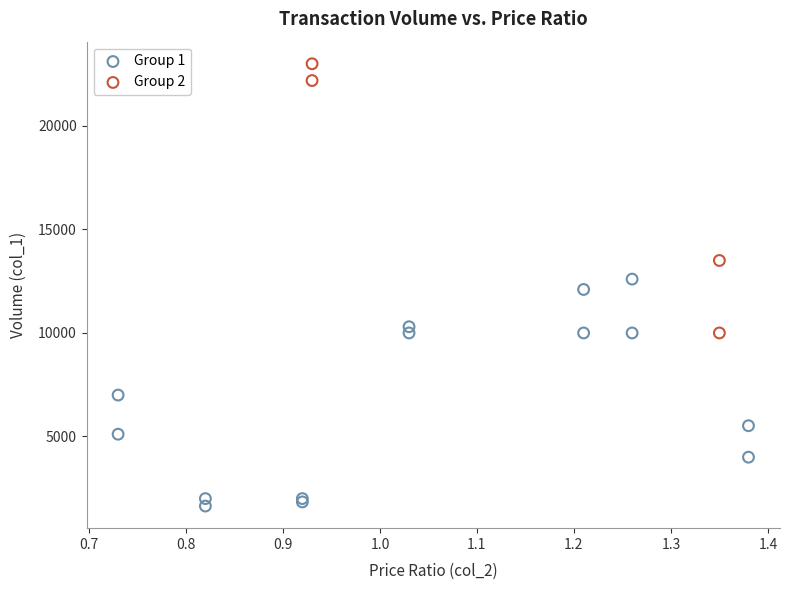

Which series reaches the minimum Y coordinate?

Group 1